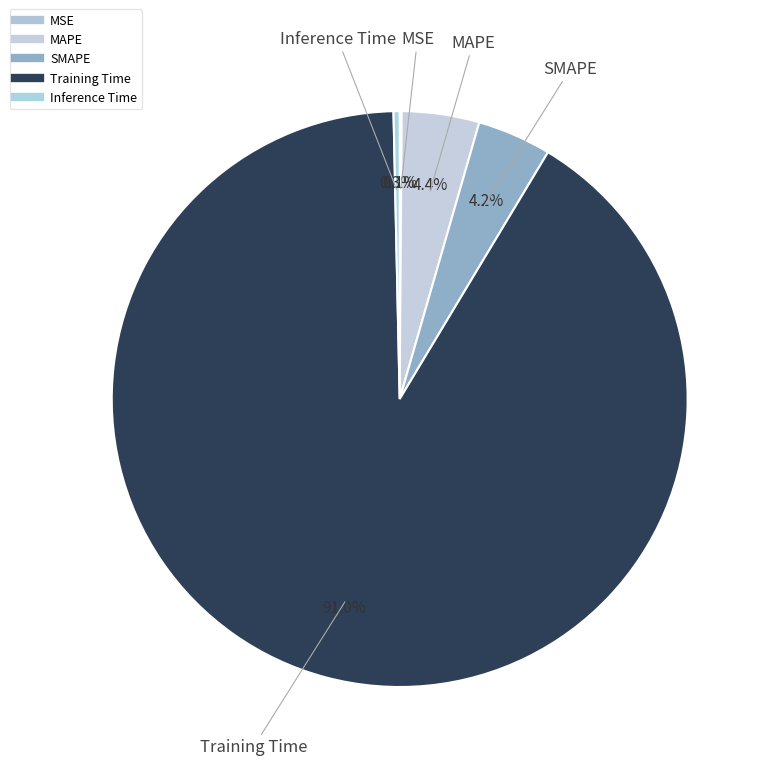

How much of the chart is everything except Inference Time?

99.7%